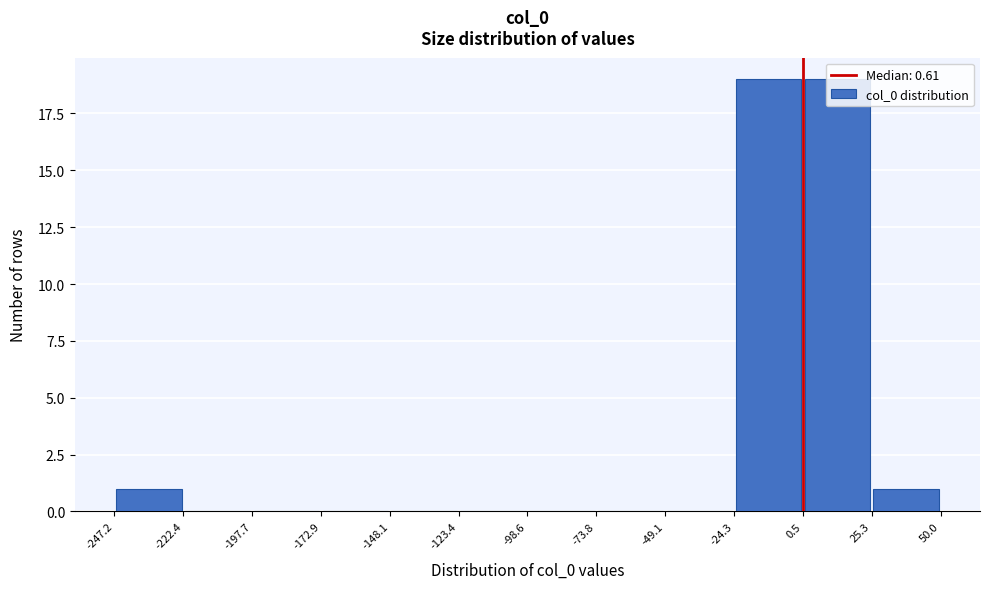

What is the height of the bar covering 0.5 to 25.3 on the x-axis? The values are not printed on the chart, so give them approximately, as read against the axis.

19